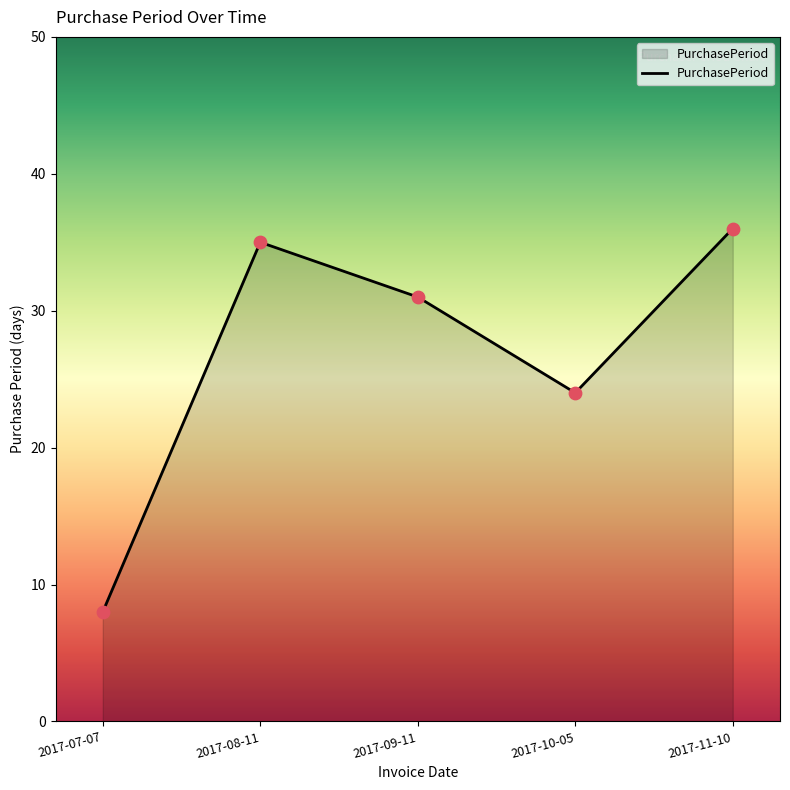

Which has a higher value, 2017-09-11 or 2017-08-11?

2017-08-11